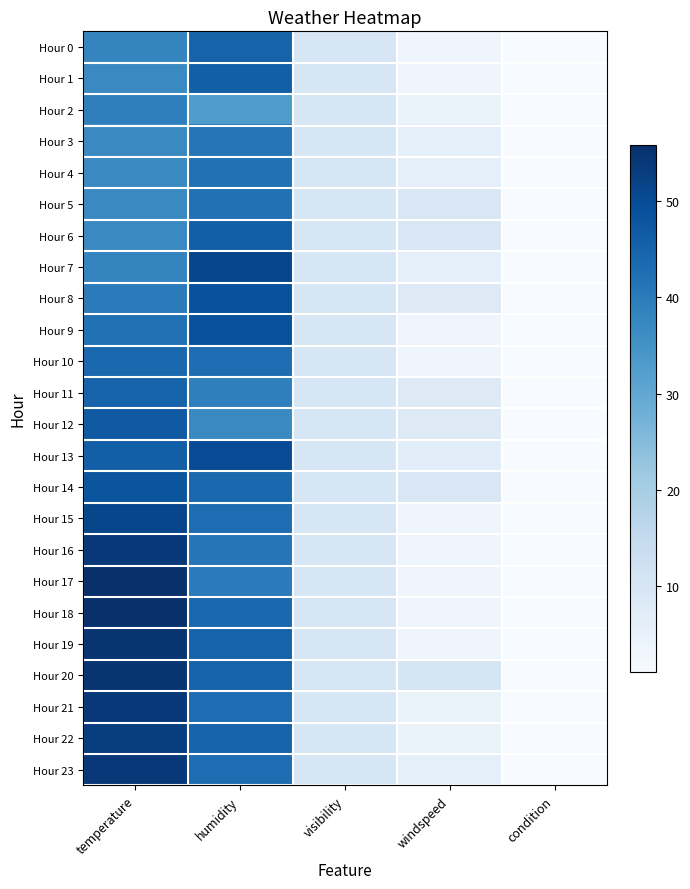

At which category is the sum across all series the highest?

temperature